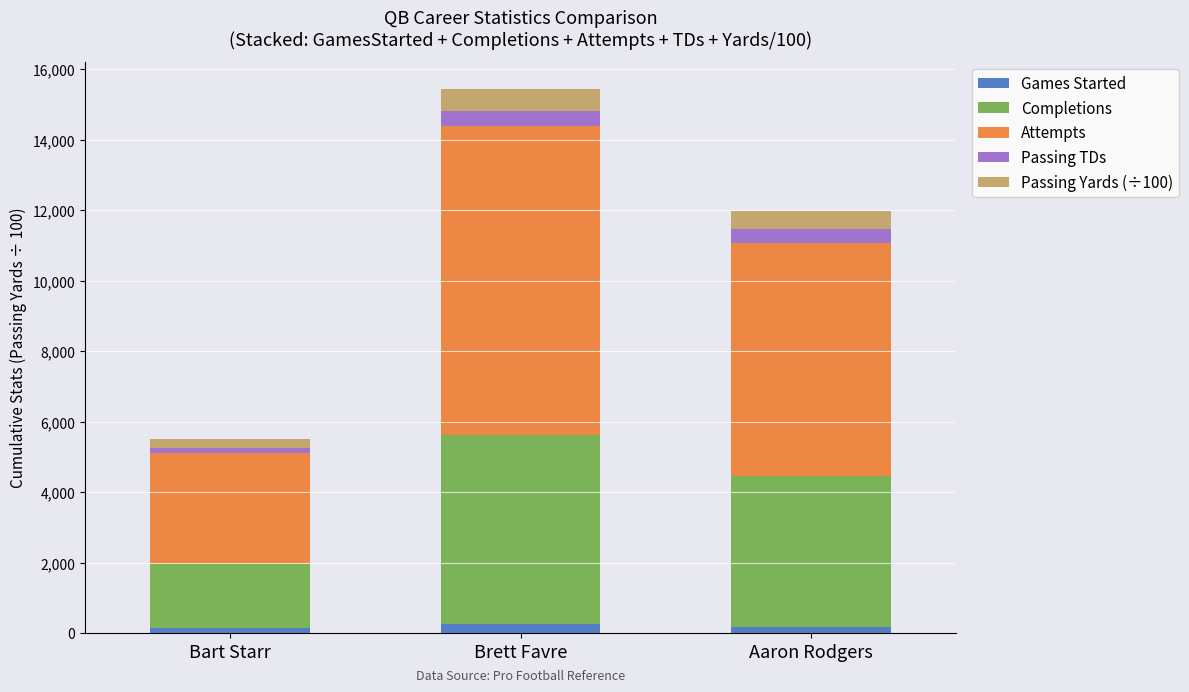

At which category is the sum across all series the highest?

Brett Favre